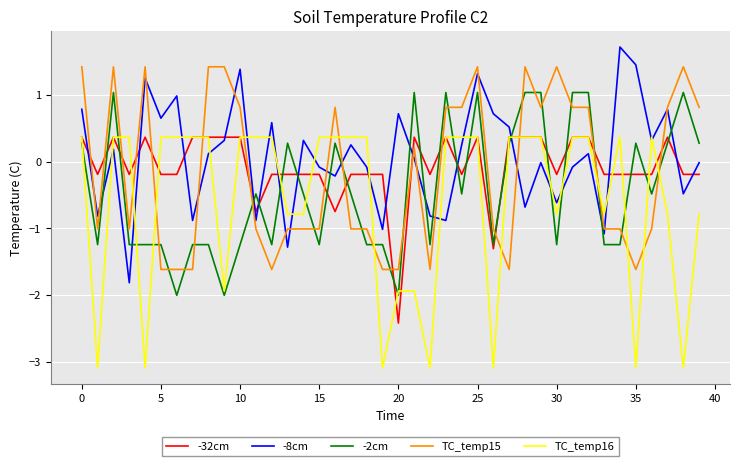

True or false: -2cm and -8cm cross at least once.

True